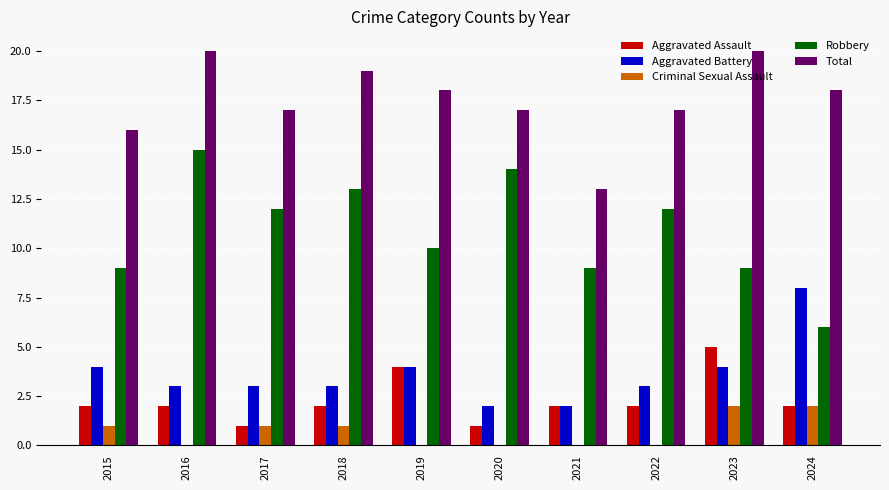

What is the greatest value displayed?

20